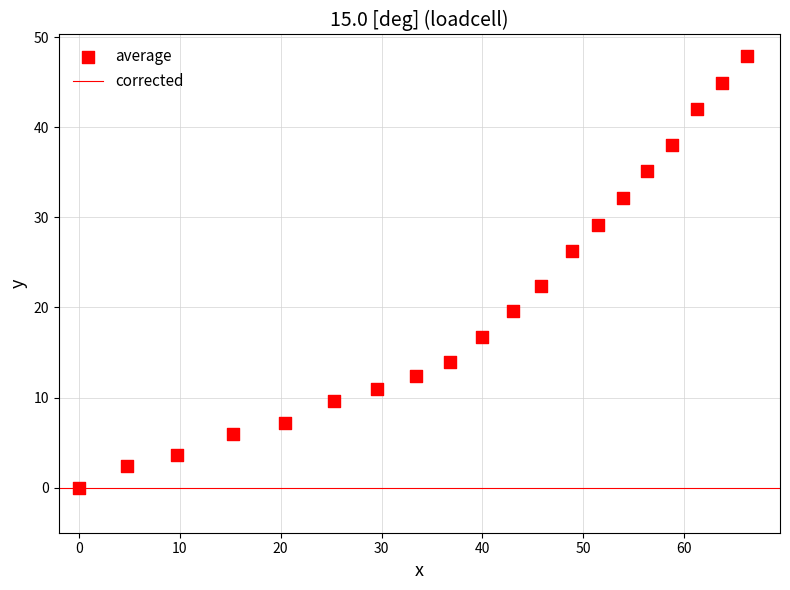

What is the range of Y values (max minus min)?

47.9